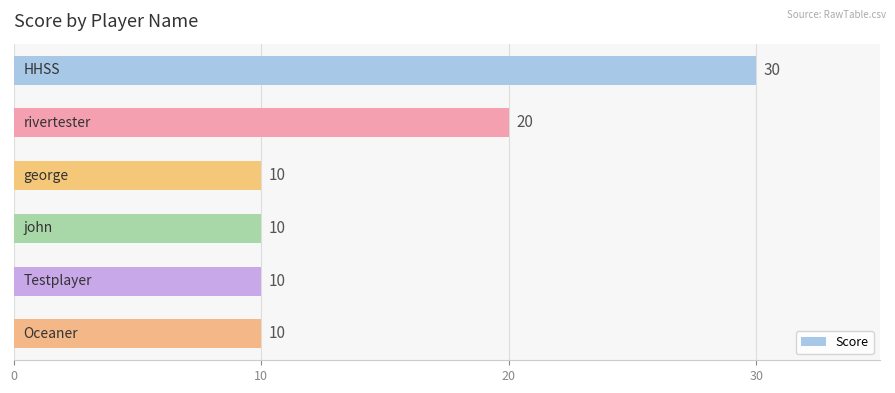

What is the value of the 3rd bar from the top?

10